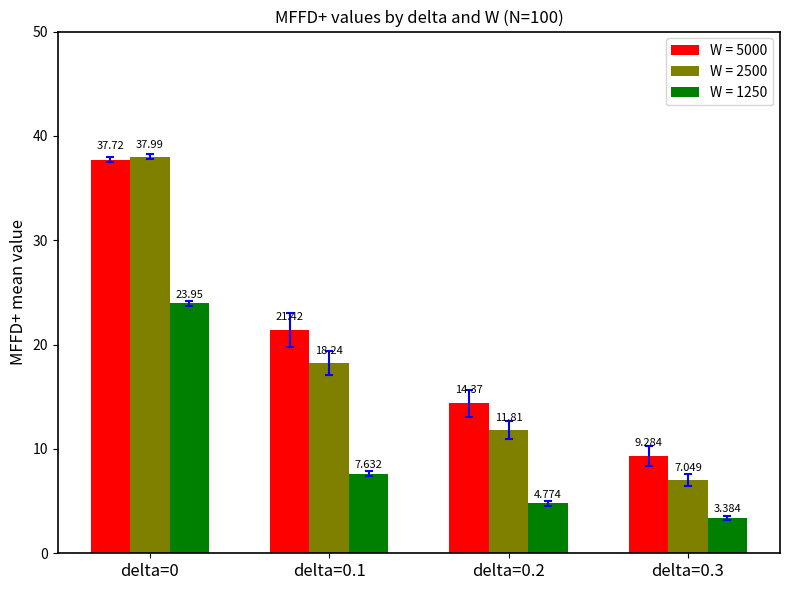

What is the difference between the maximum and minimum values in the W = 5000 series?

28.4